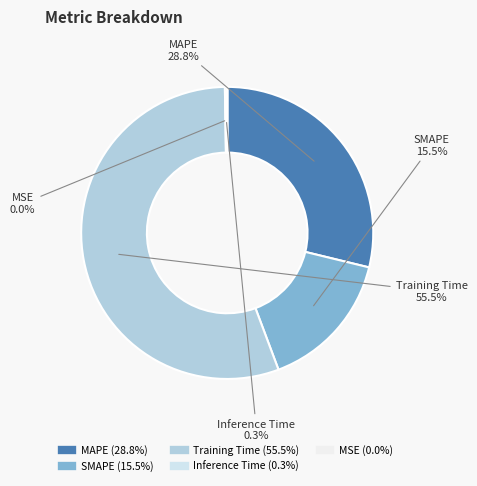

Between MAPE and SMAPE, which is larger?

MAPE